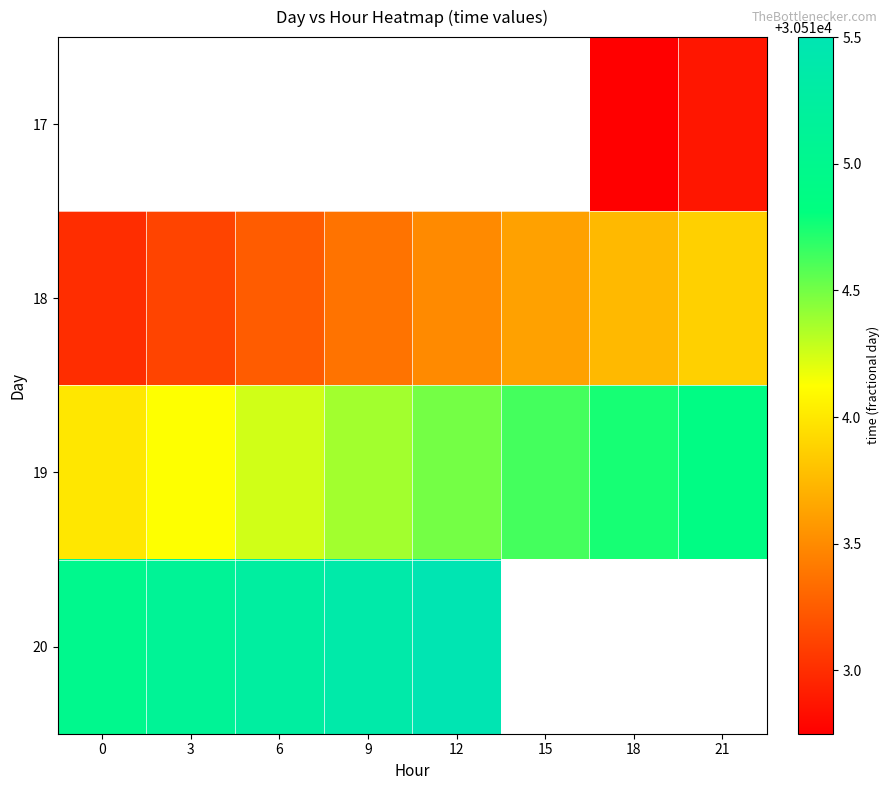

Rank the categories by 19 value from lowest to highest.

0, 3, 6, 9, 12, 15, 18, 21